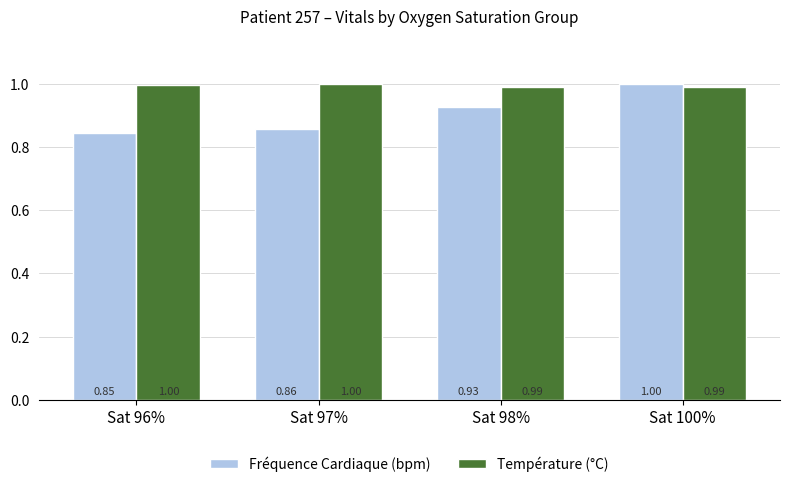

How many data points does each series have?

4